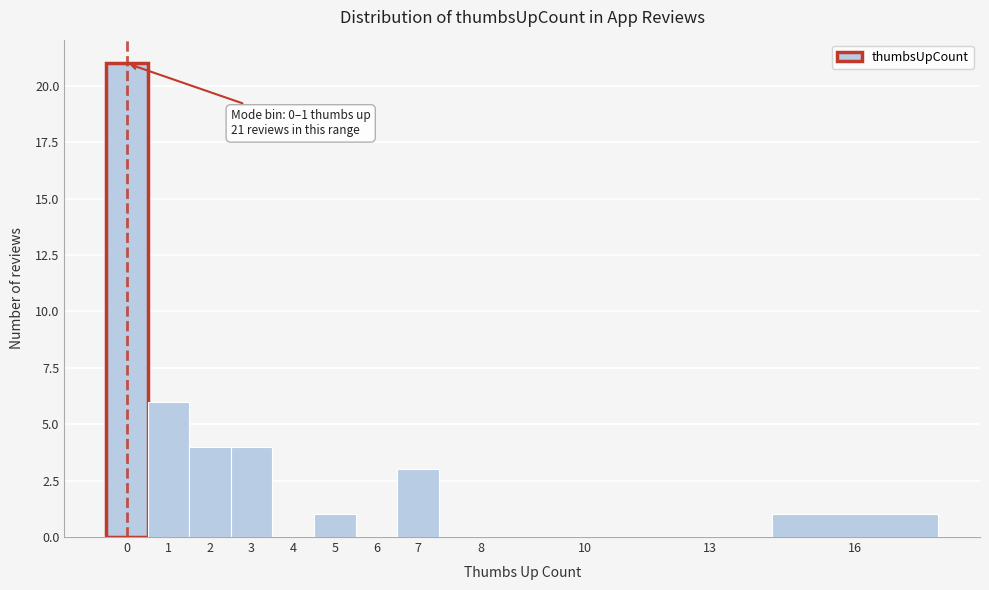

Reading right to left, transcribe all the data shown in this chart.

16=1	13=0	10=0	8=0	7=3	6=0	5=1	4=0	3=4	2=4	1=6	0=21